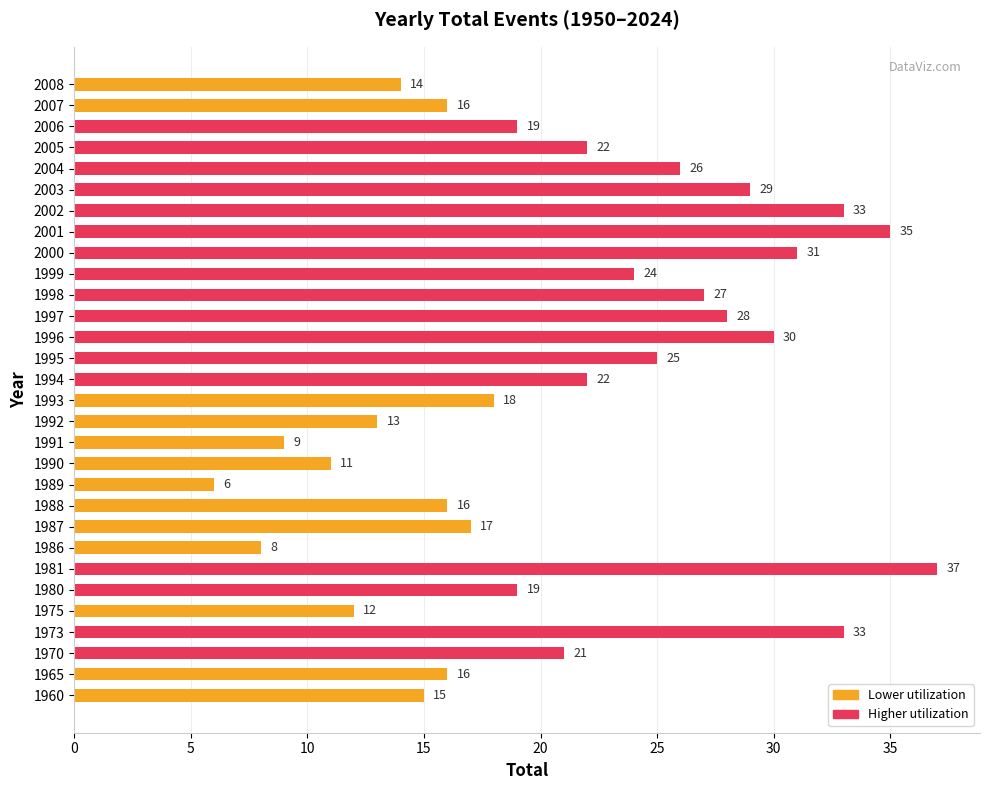

True or false: the data shows 44 at 1997.

False